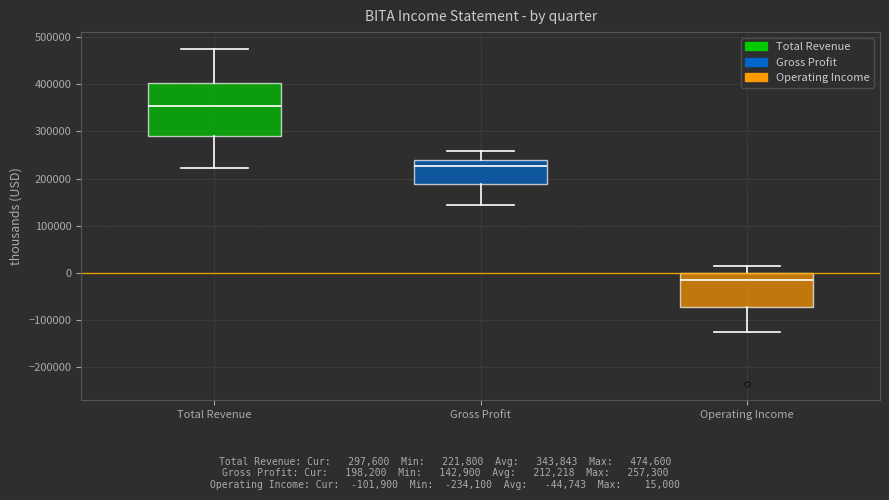

Where is the lower edge of the box for Total Revenue on the y-axis? The values are not printed on the chart, so give them approximately, as read against the axis.

290000